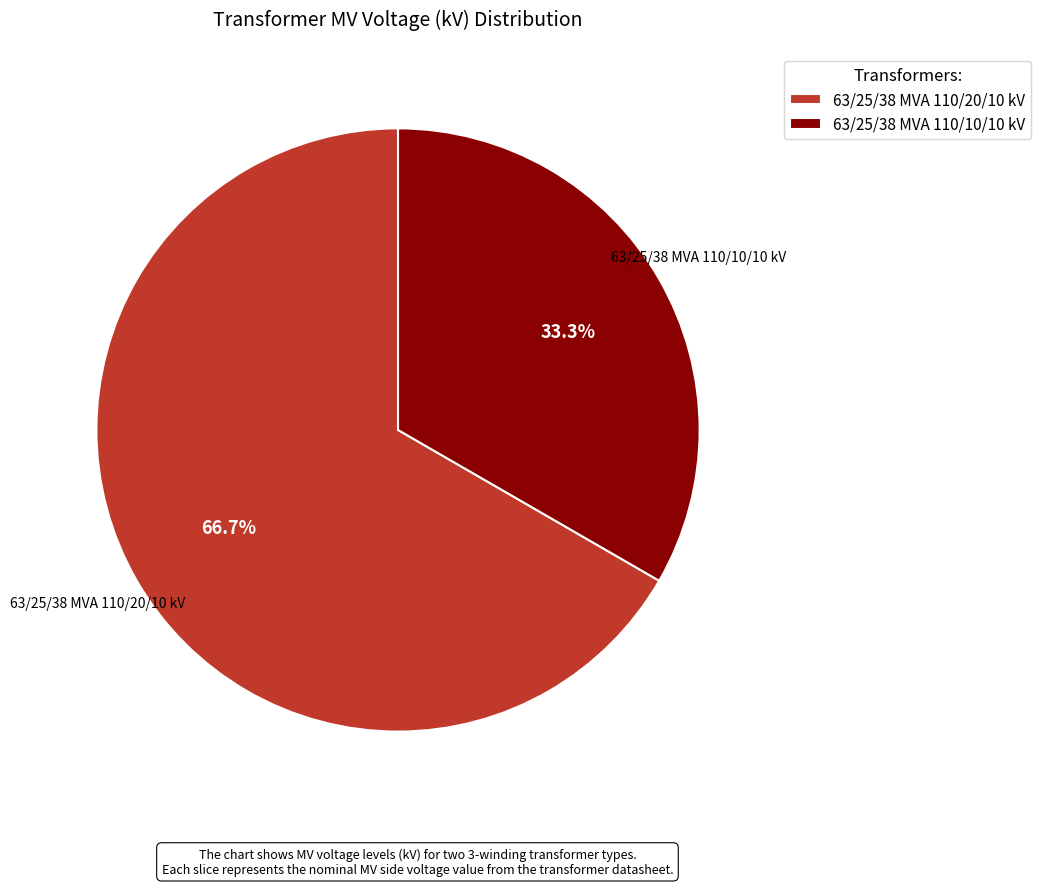

How many segments does this pie chart have?

2